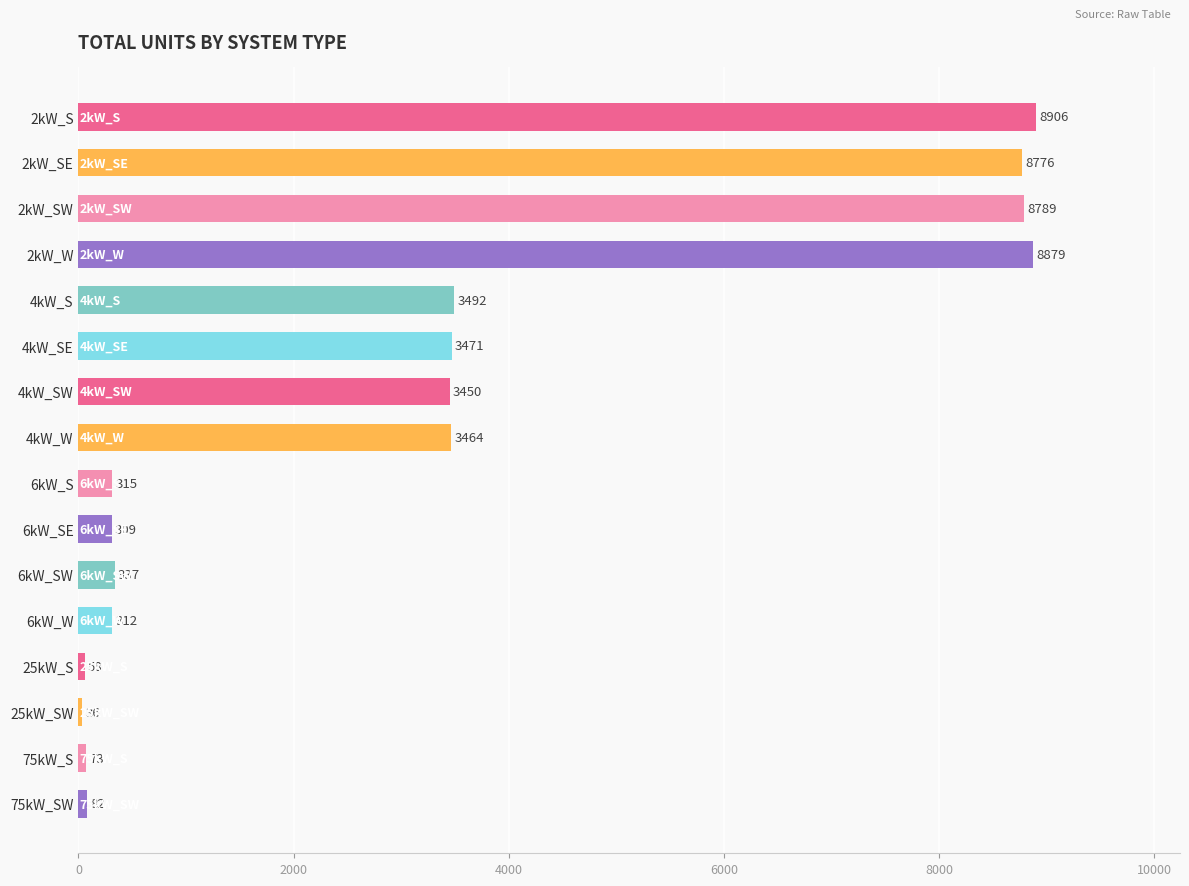

Reading bottom to top, transcribe all the data shown in this chart.

82	73	36	58	312	337	309	315	3464	3450	3471	3492	8879	8789	8776	8906